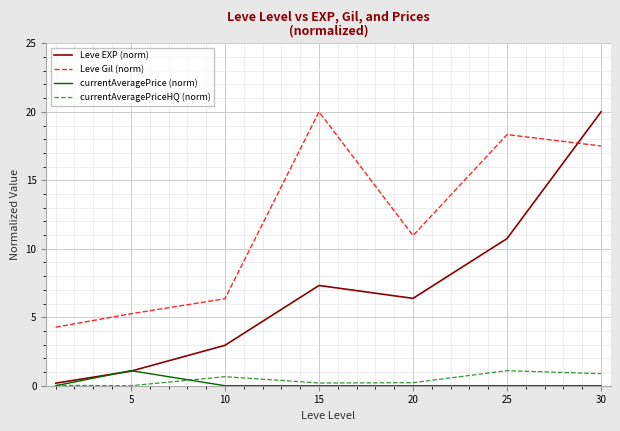

True or false: currentAveragePrice (norm) and Leve Gil (norm) cross at least once.

False